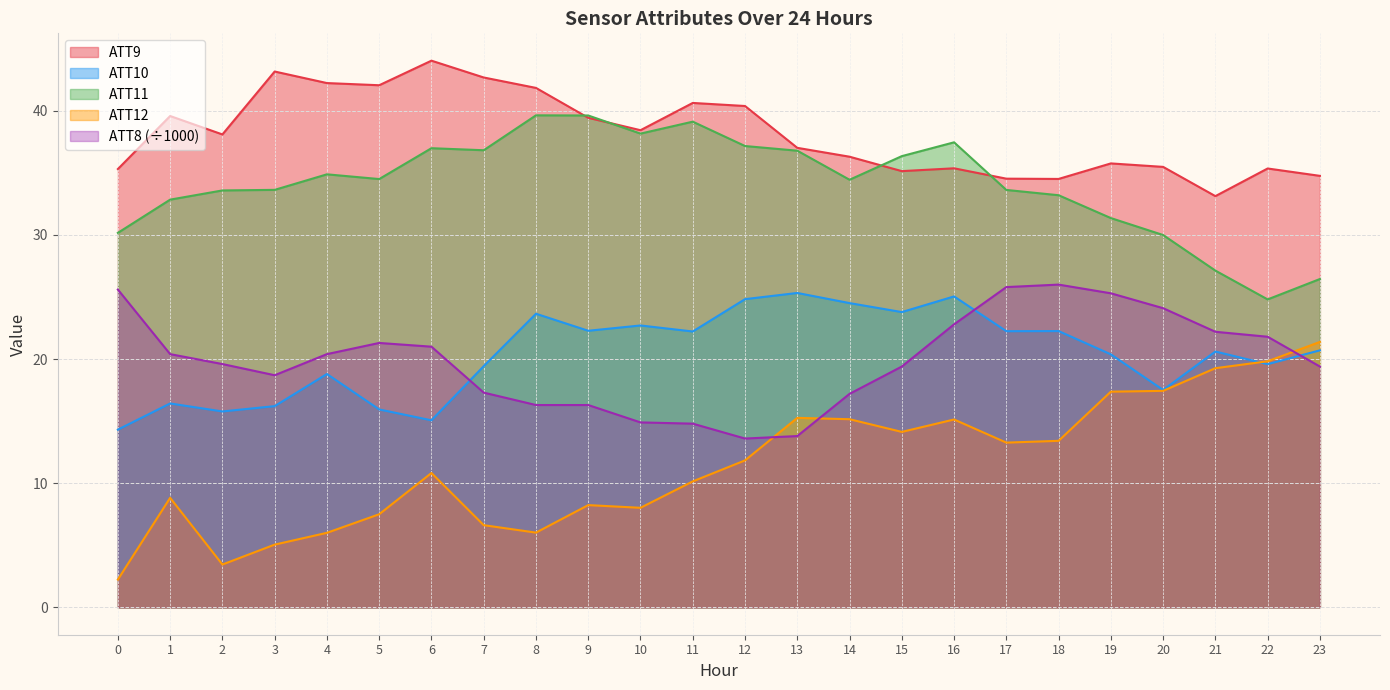

Between 0 and 20, which series saw the biggest shift?

ATT12